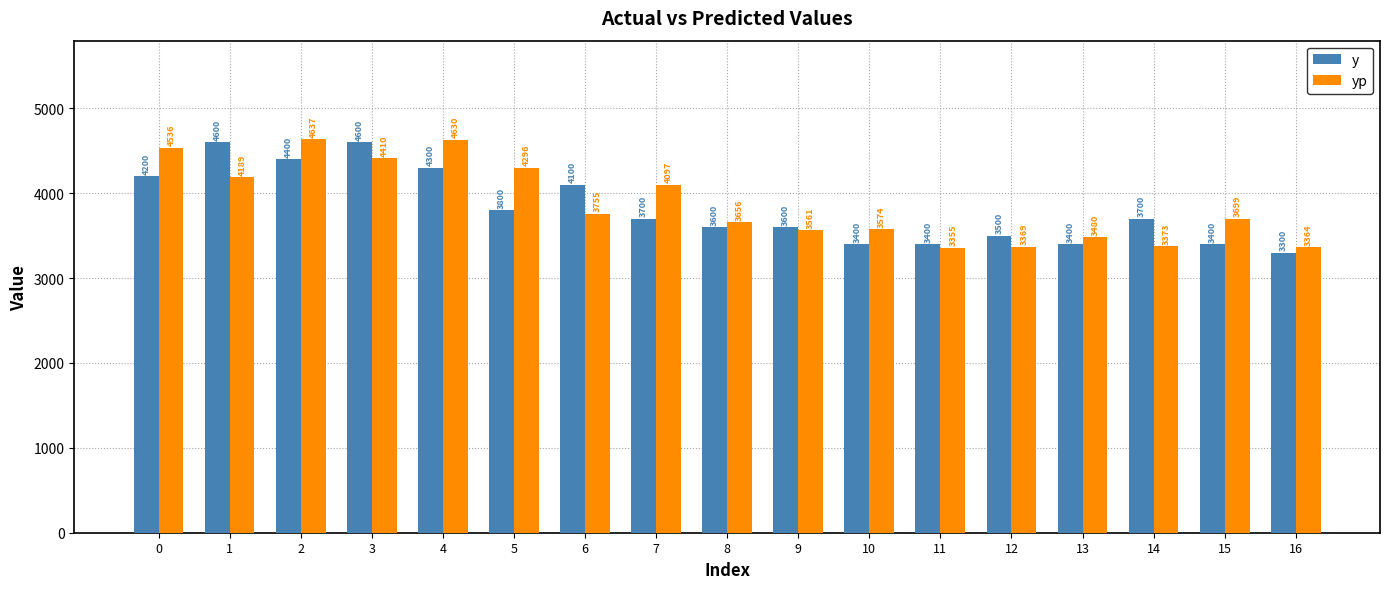

What are all the series names shown in the legend?

y, yp